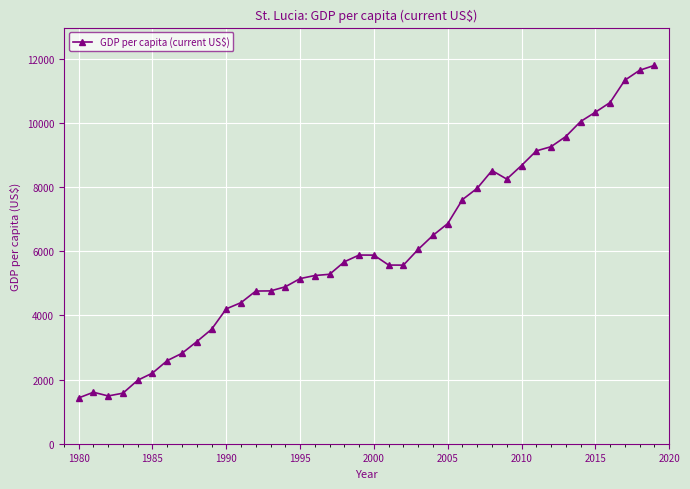

True or false: the data has more than 0 interior local peaks.

True